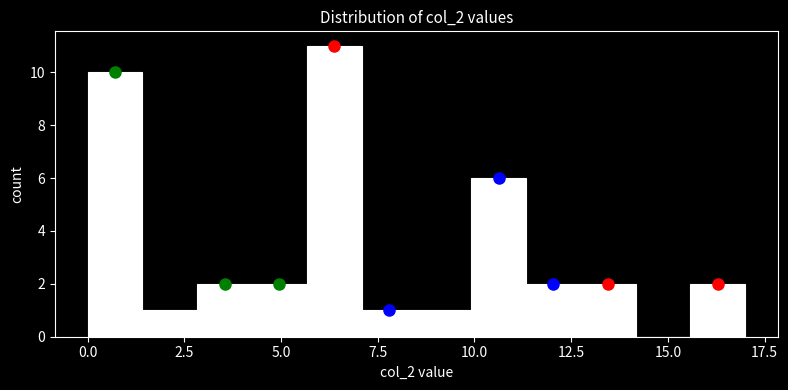

Read against the x-axis, roughly where is the centre of the tallest bar?

6.5